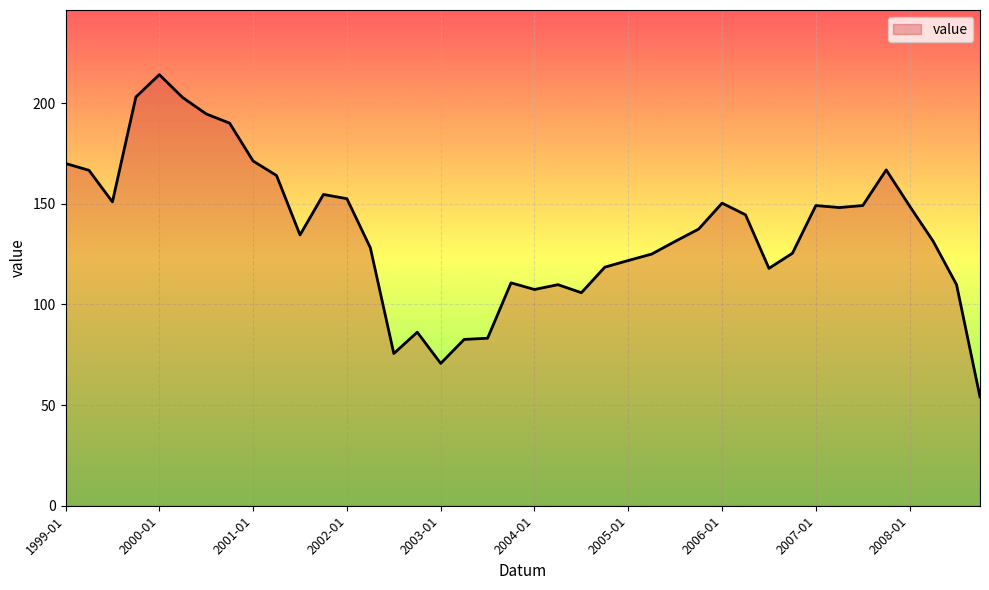

What is the difference between the maximum and minimum values?

160.1